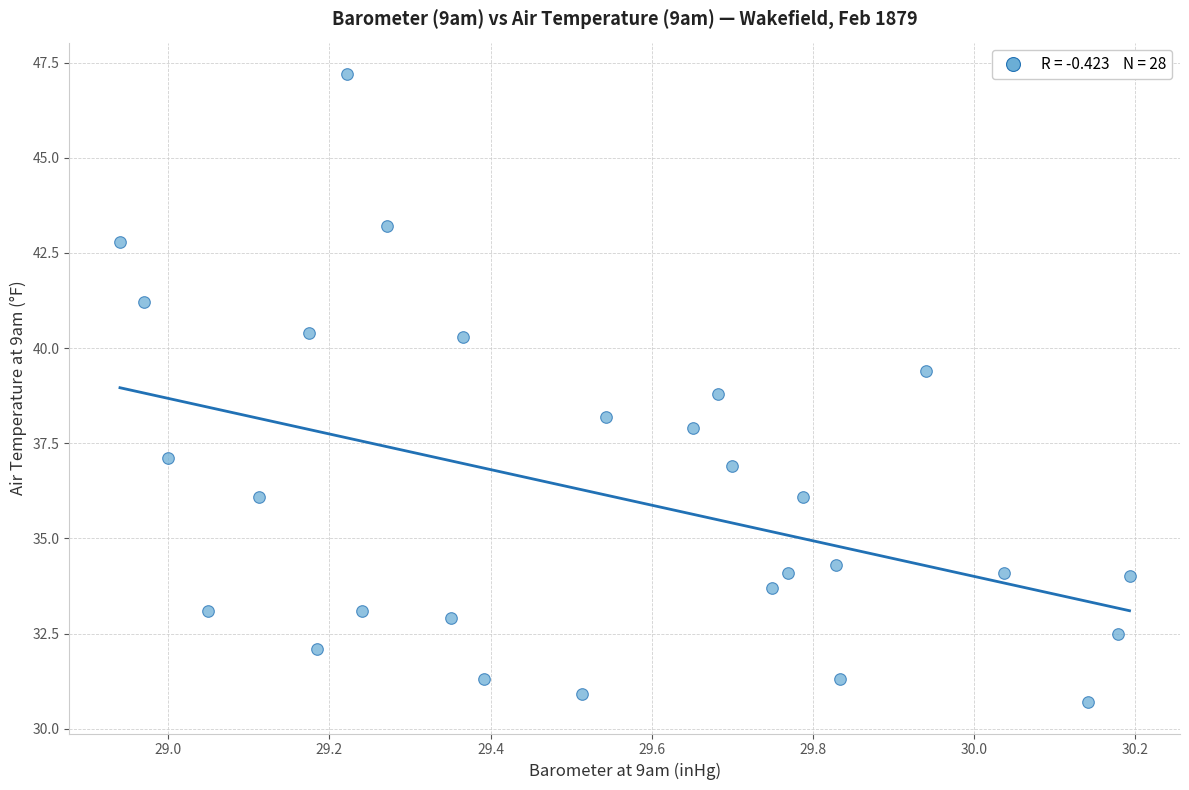

What is the range of Y values (max minus min)?

16.5